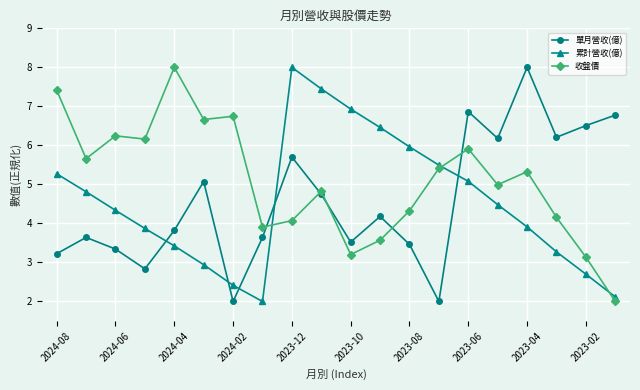

True or false: 收盤價 and 單月營收(億) cross at least once.

True